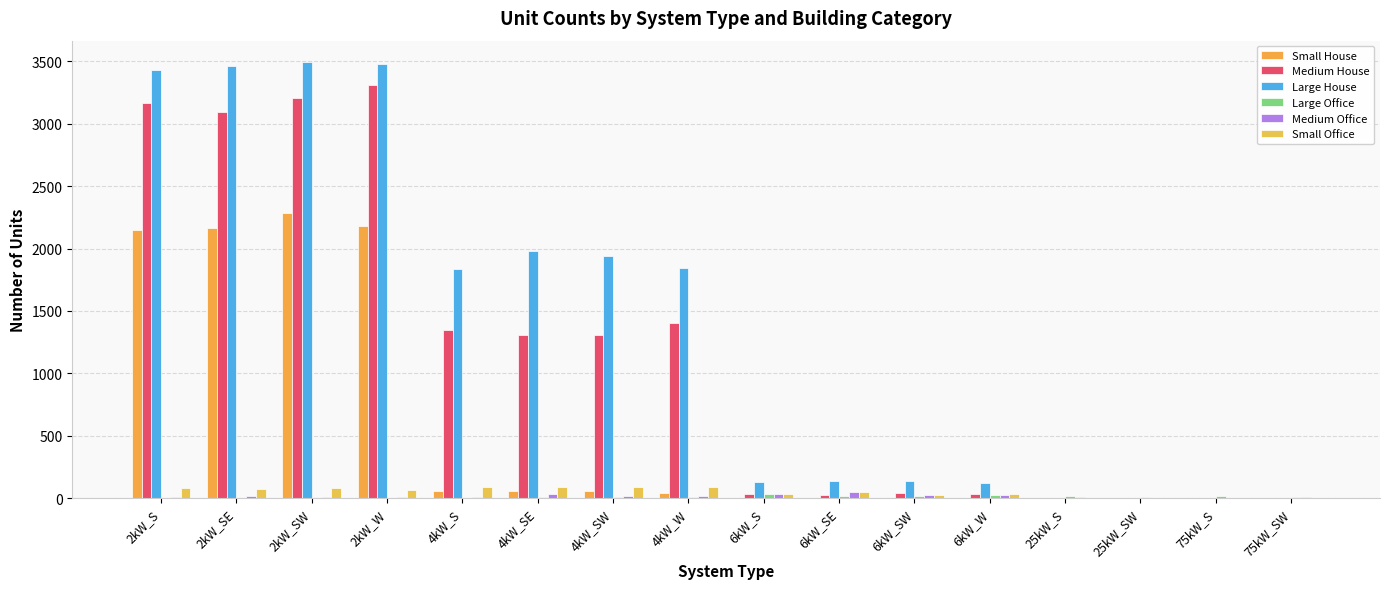

At which label does Medium Office first exceed 14?

4kW_SE